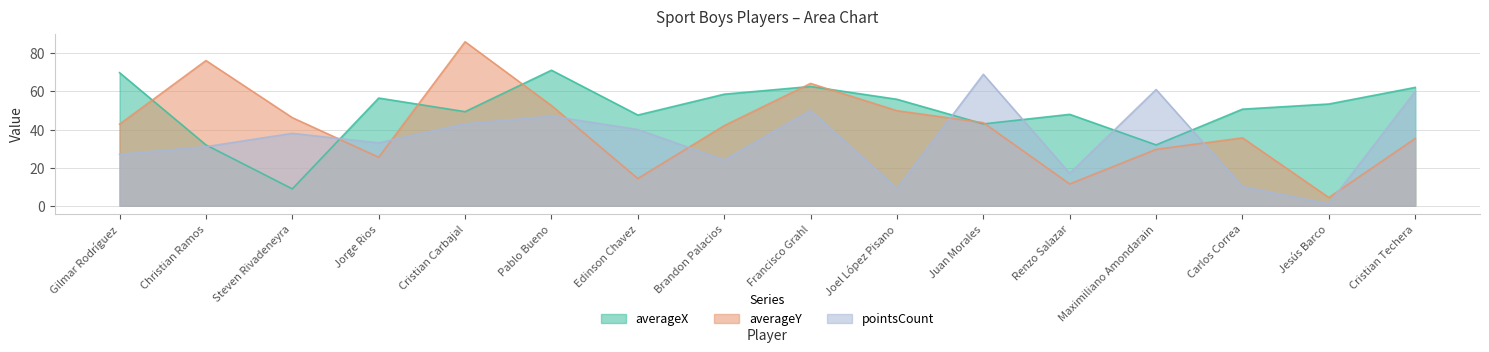

What is the value of the averageY point at the 1st from the left?

42.8